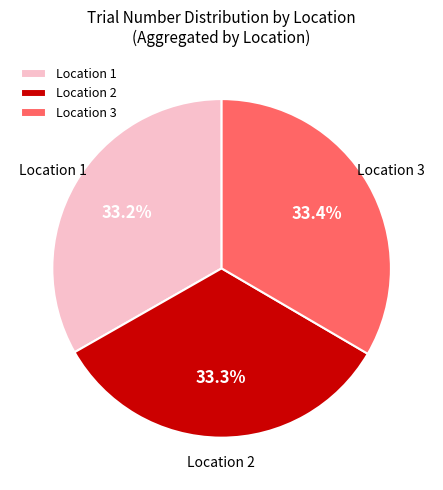

What is the ratio of the value at Location 3 to the value at Location 2?

1.0